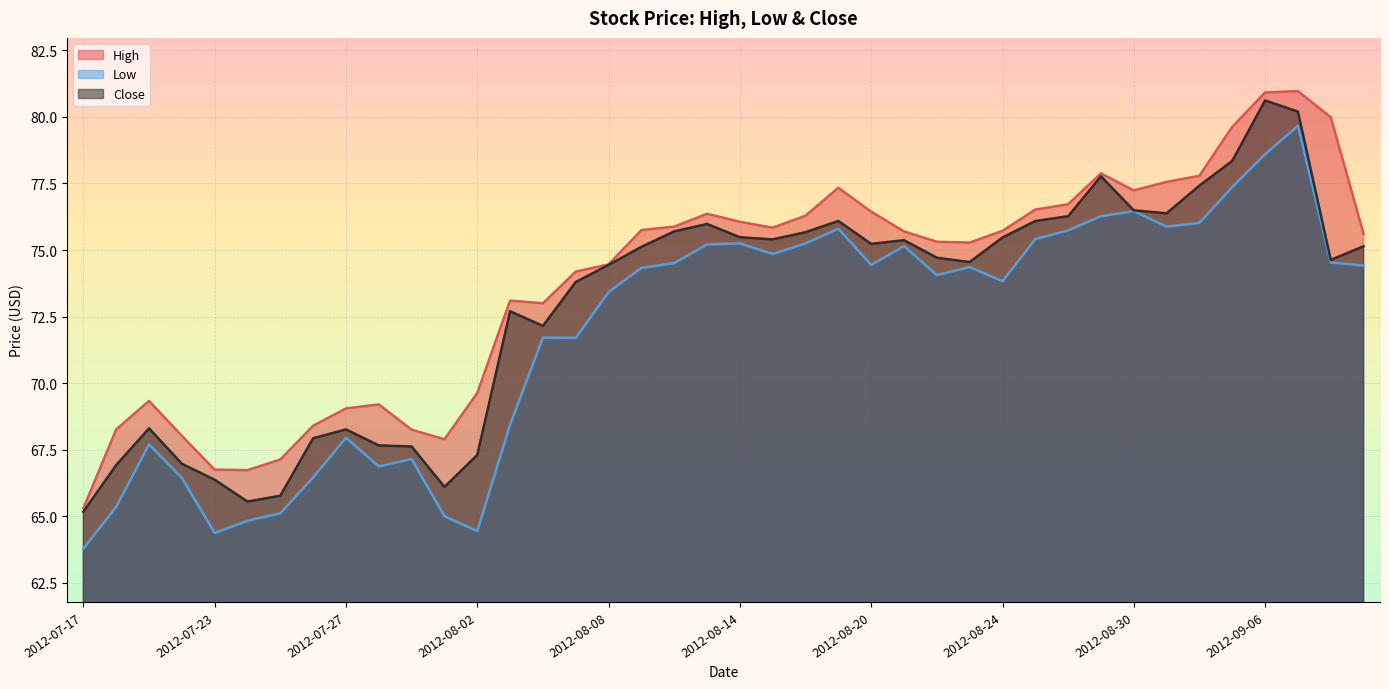

What is the value of the High point at the 22nd from the left?

75.8